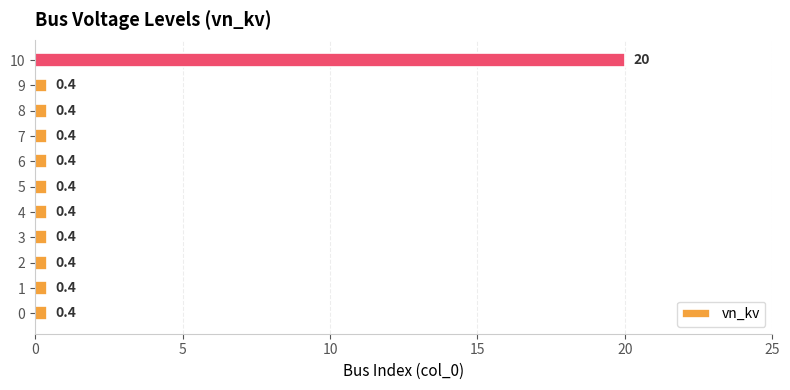

What is the minimum value shown in the chart?

0.4